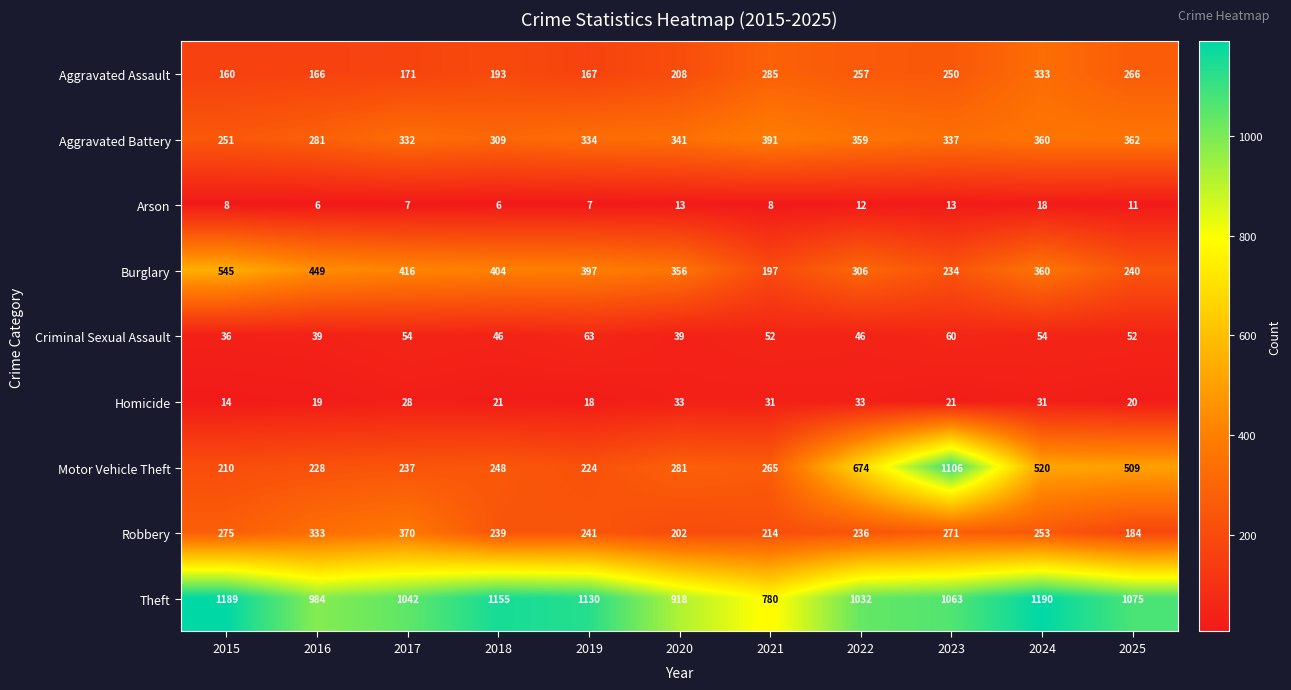

What is the greatest value displayed?

1190